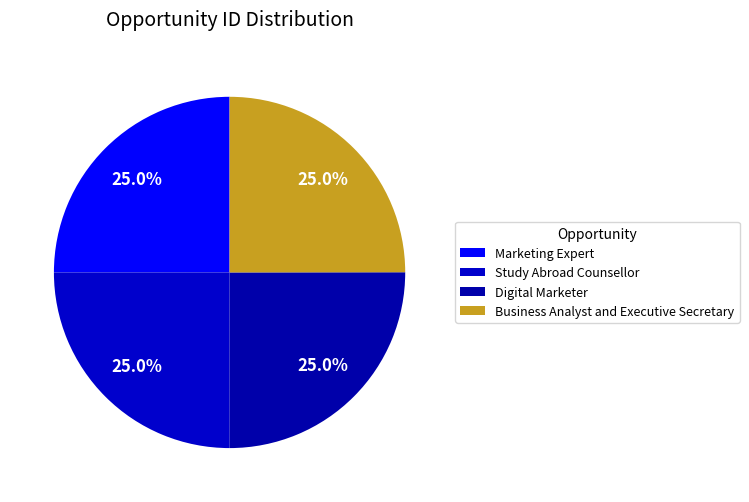

What is the largest slice in the pie chart?

Marketing Expert